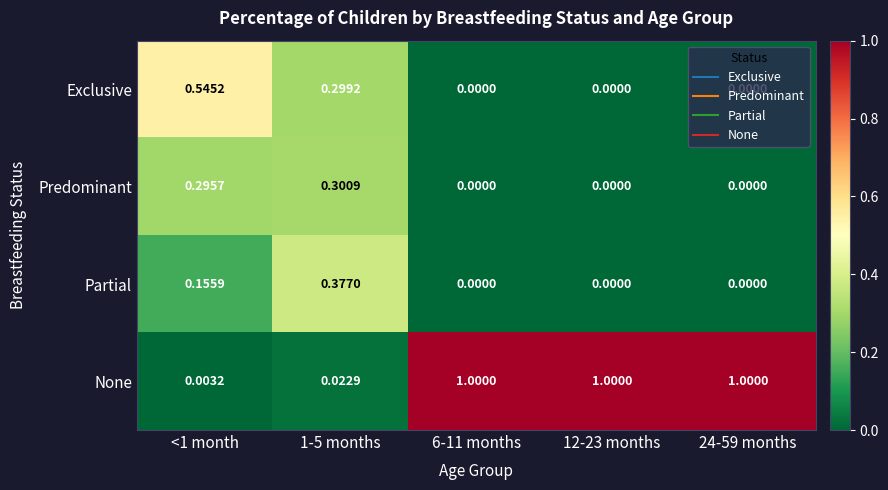

Which series has the largest total across all categories?

None